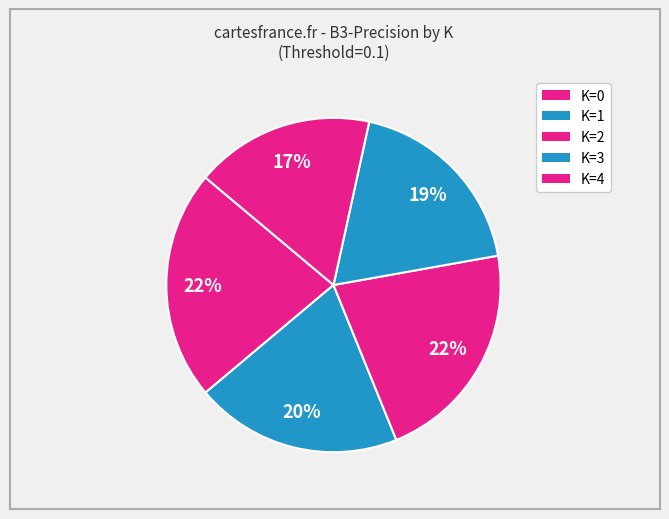

Is the sum of K=0 and K=3 greater than half?

No